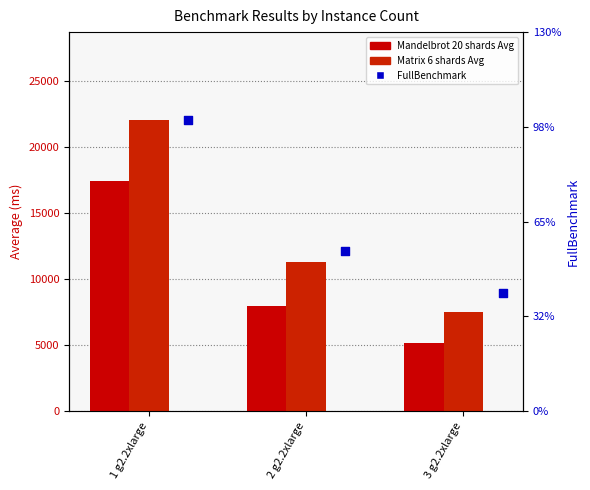

At which category is the sum across all series the highest?

1 g2.2xlarge